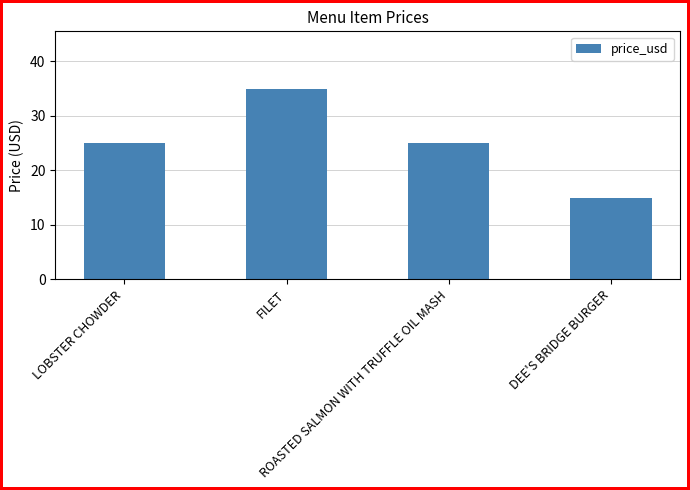

What is the label of the 3rd bar from the left?

ROASTED SALMON WITH TRUFFLE OIL MASH